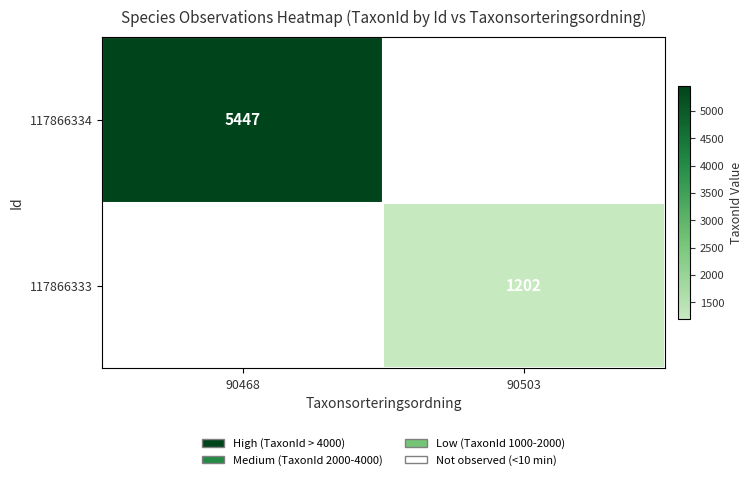

The 117866333 series shows 1202 at 90503. True or false?

True